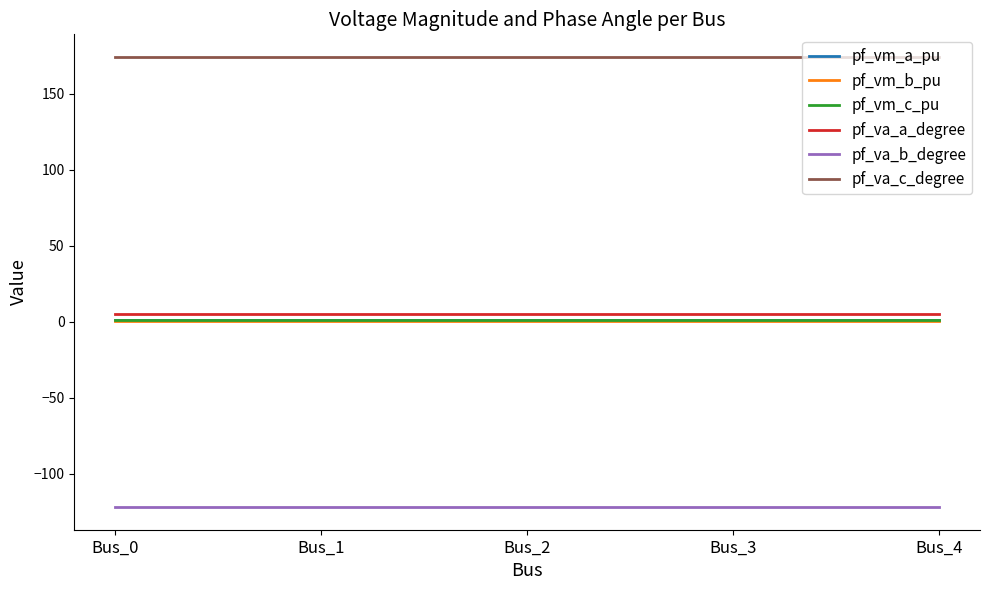

True or false: pf_va_a_degree and pf_vm_c_pu intersect in this chart.

False